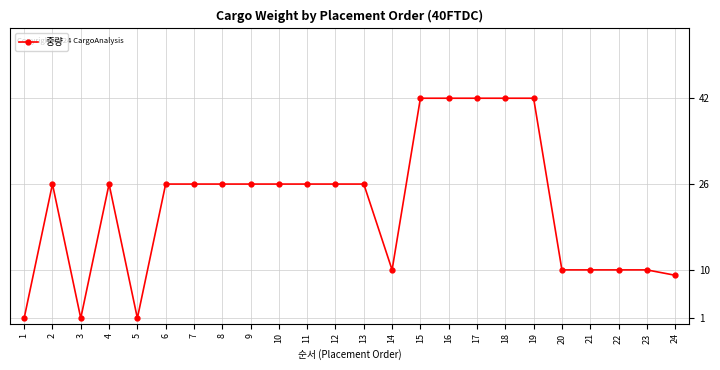

What is the ratio of the value at 16 to the value at 18?

1.0